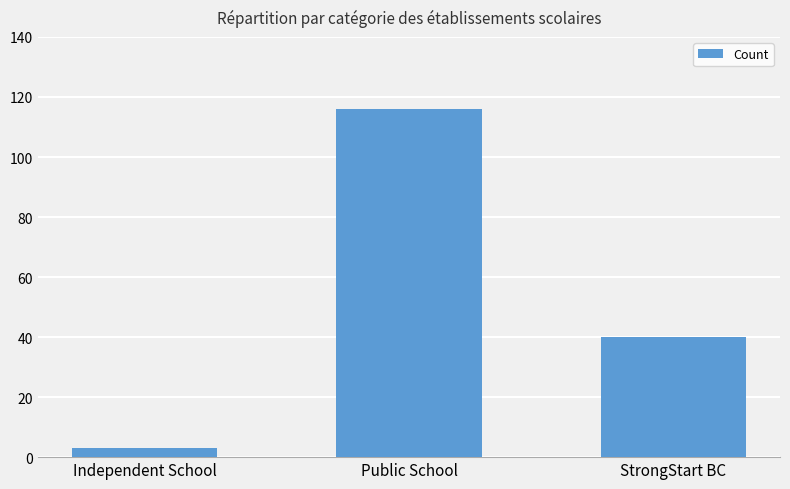

Which category has the lowest value across all series?

Independent School